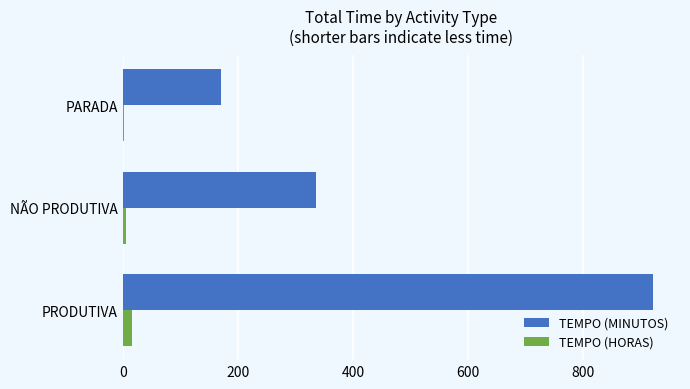

How many distinct data groups are displayed?

2